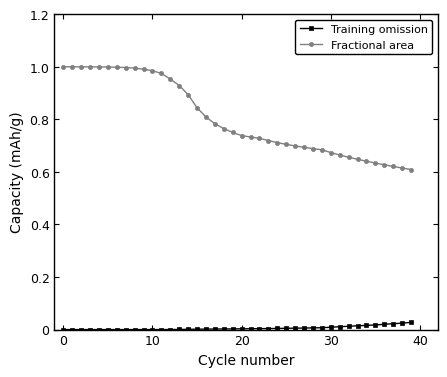

List the series in order of their peak value, highest first.

Fractional area, Training omission